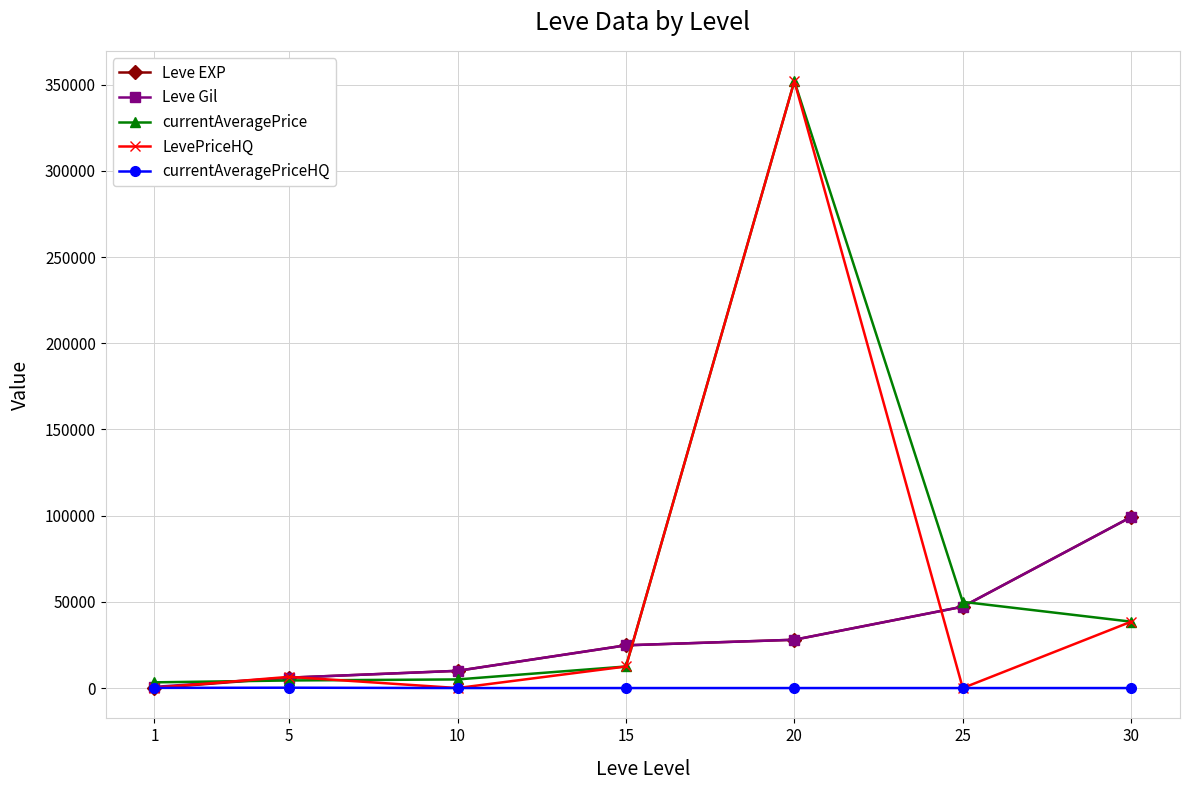

Between 5 and 20, which series saw the biggest shift?

currentAveragePrice